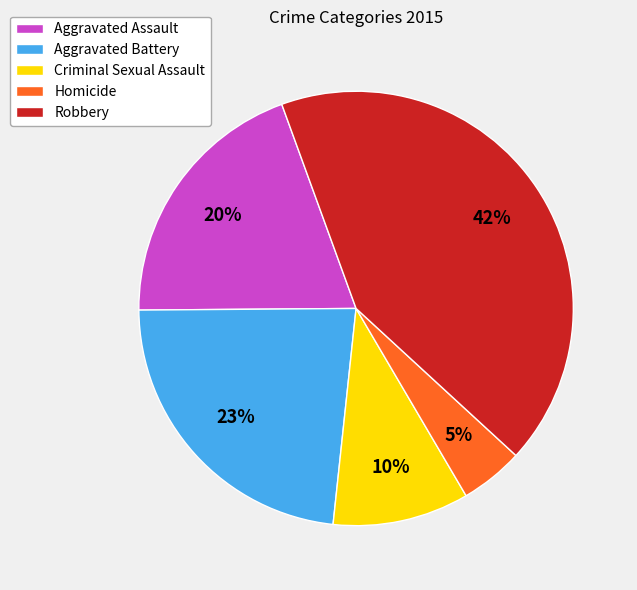

Does Robbery represent more than half of the total?

No